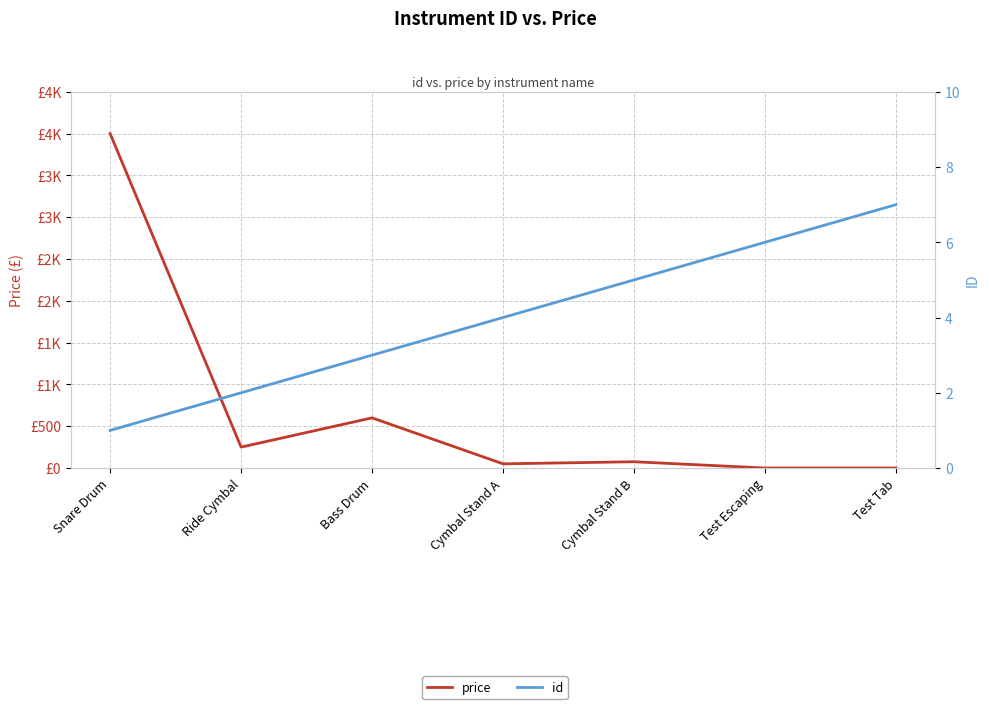

What is the highest value of the id series?

7